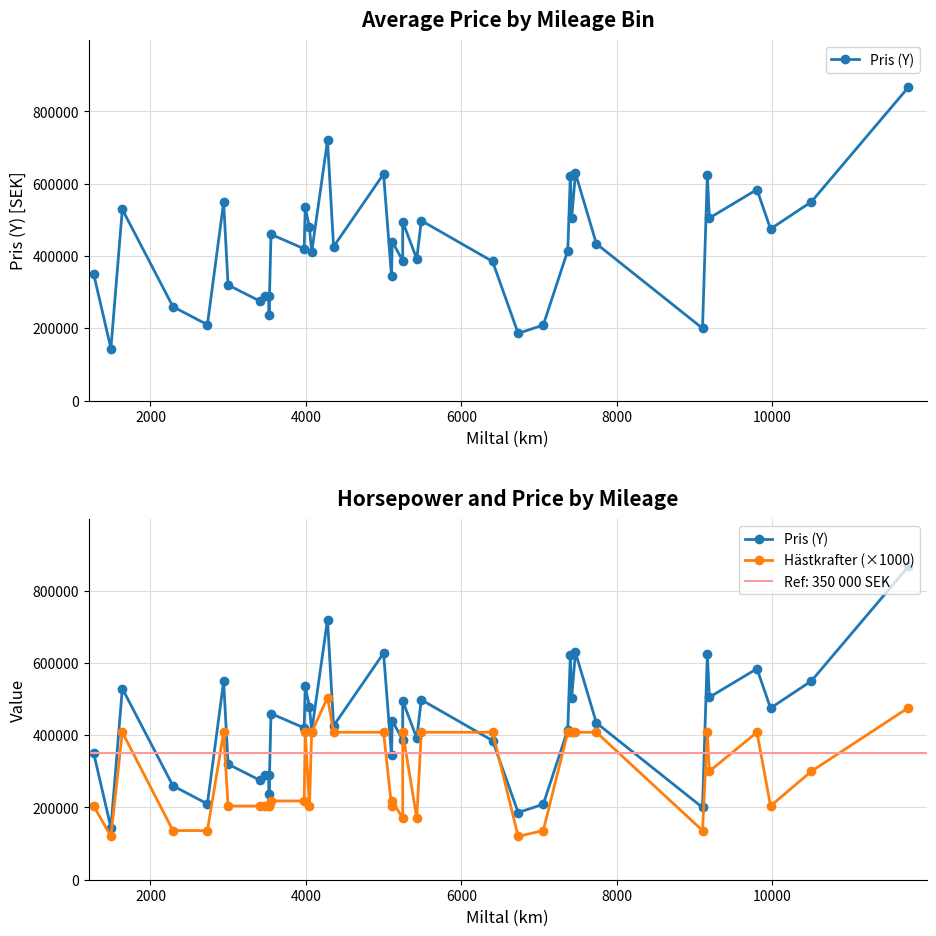

How many lines are shown in the chart?

2